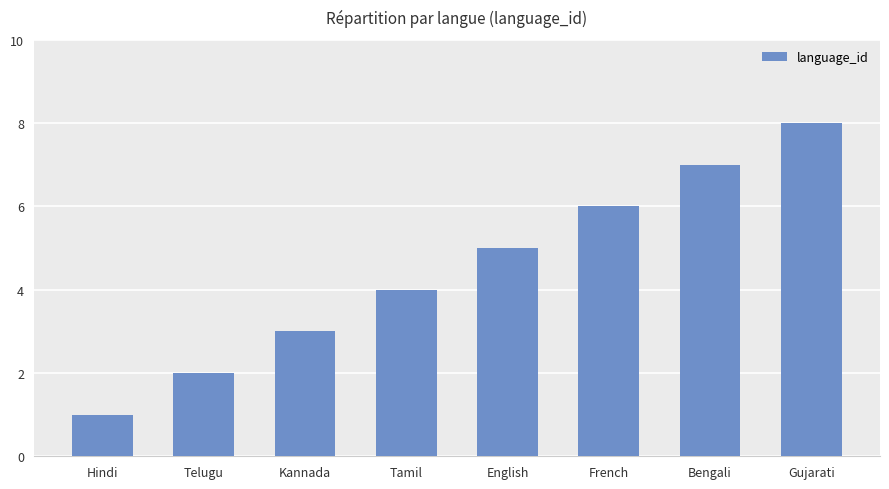

Rank the categories by value from highest to lowest.

Gujarati, Bengali, French, English, Tamil, Kannada, Telugu, Hindi